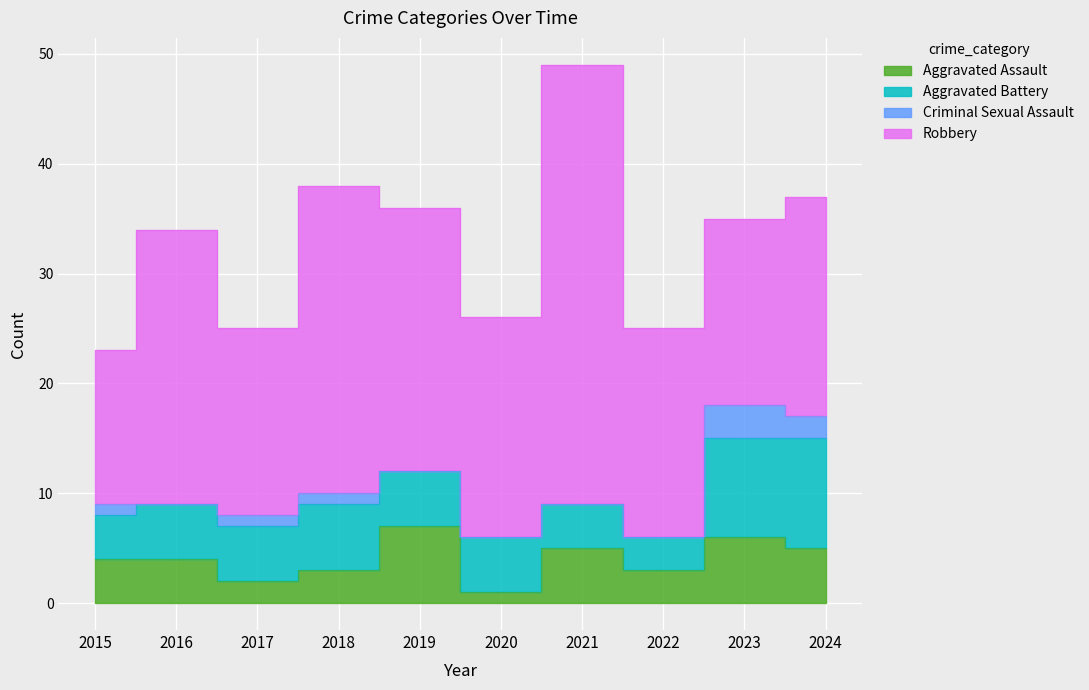

What is the spread (max minus min) of values at 2016?

25